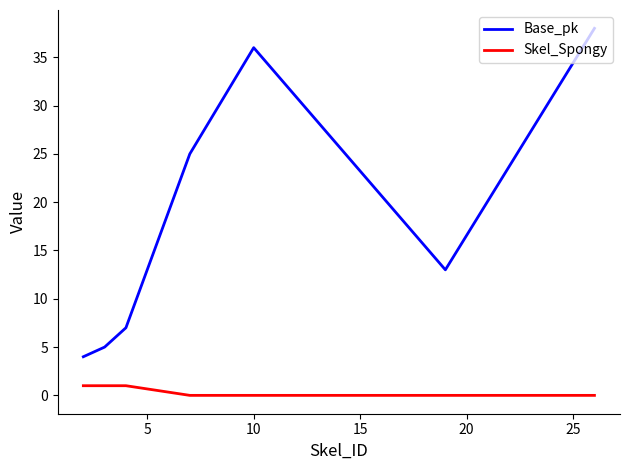

Which series has the largest total across all categories?

Base_pk